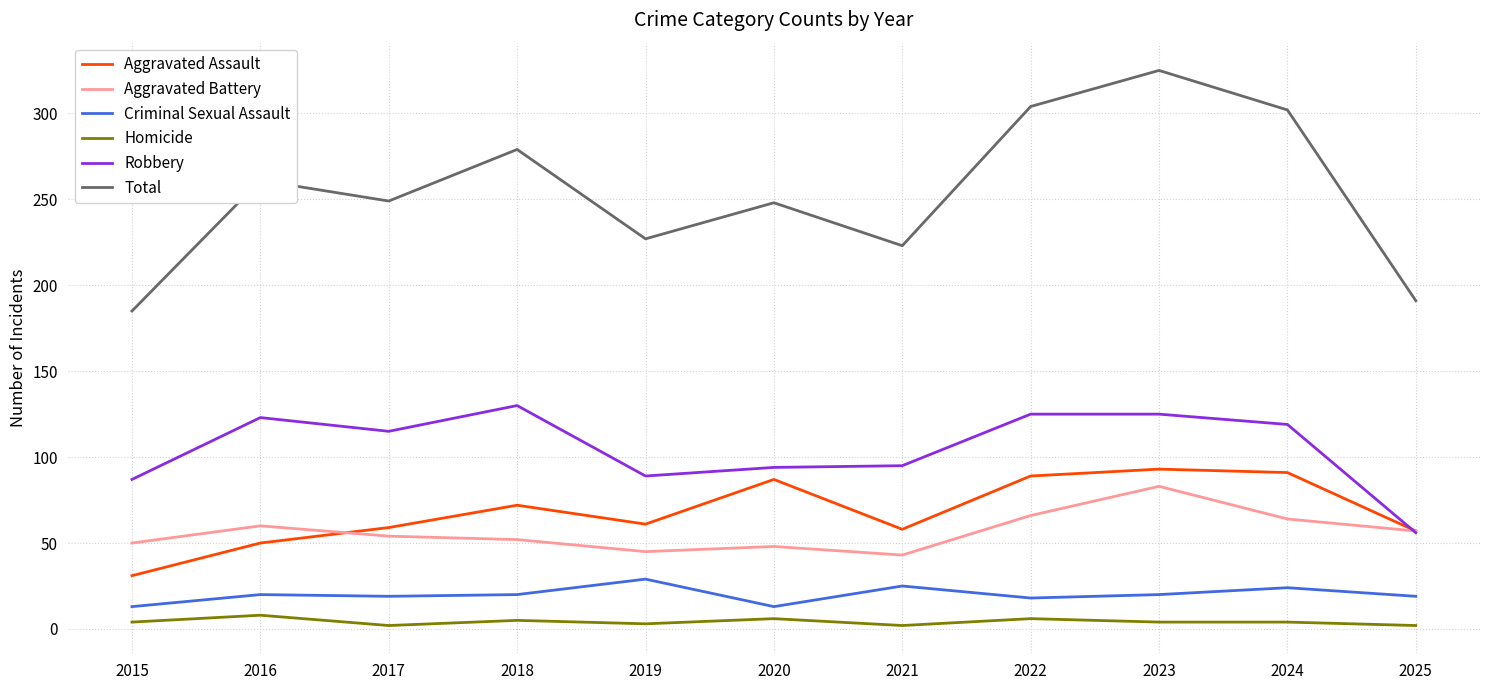

What is the greatest value displayed?

325